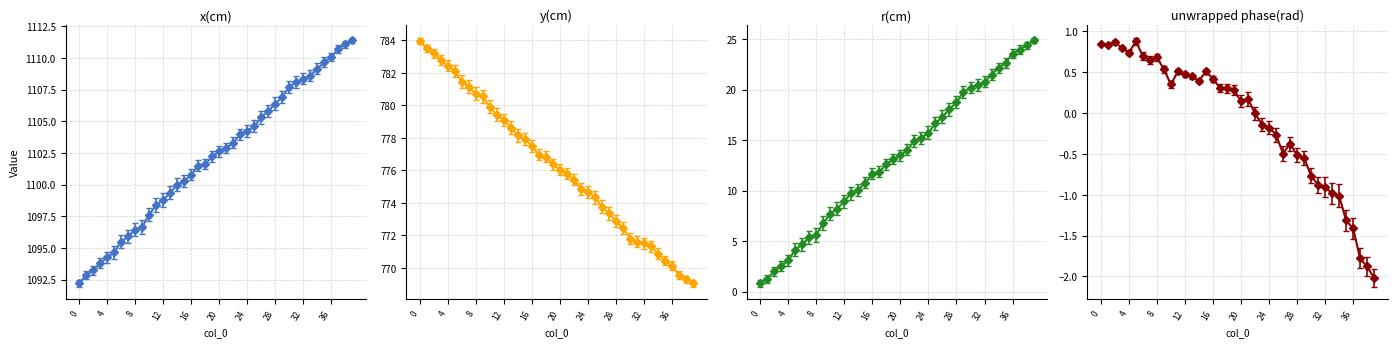

True or false: unwrapped phase(rad) and r(cm) cross at least once.

True